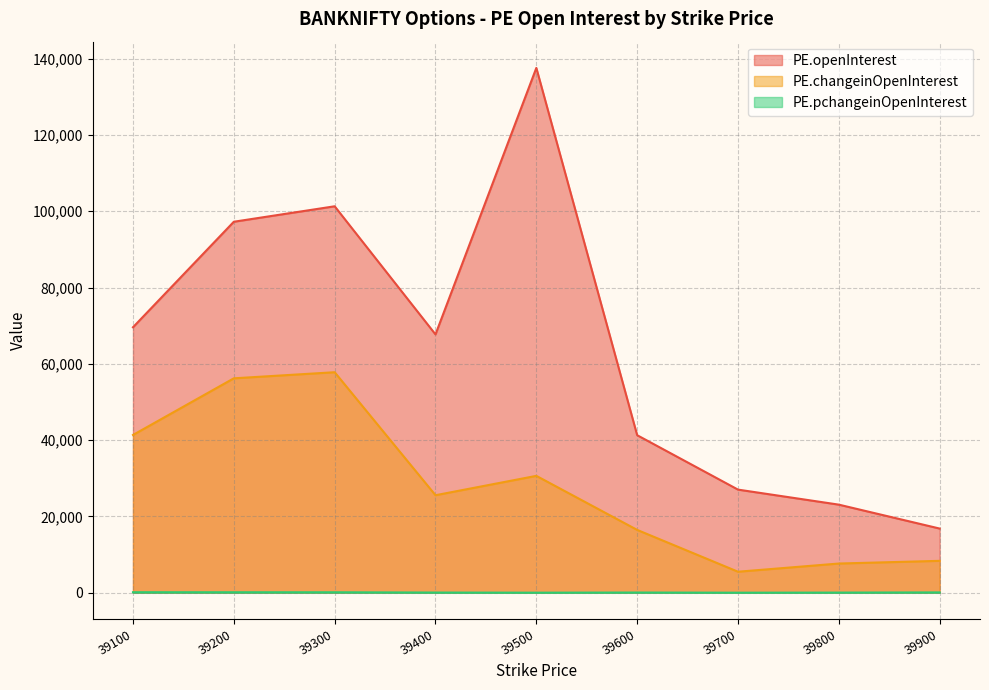

What is the difference between the maximum and minimum values in the PE.pchangeinOpenInterest series?

120.9